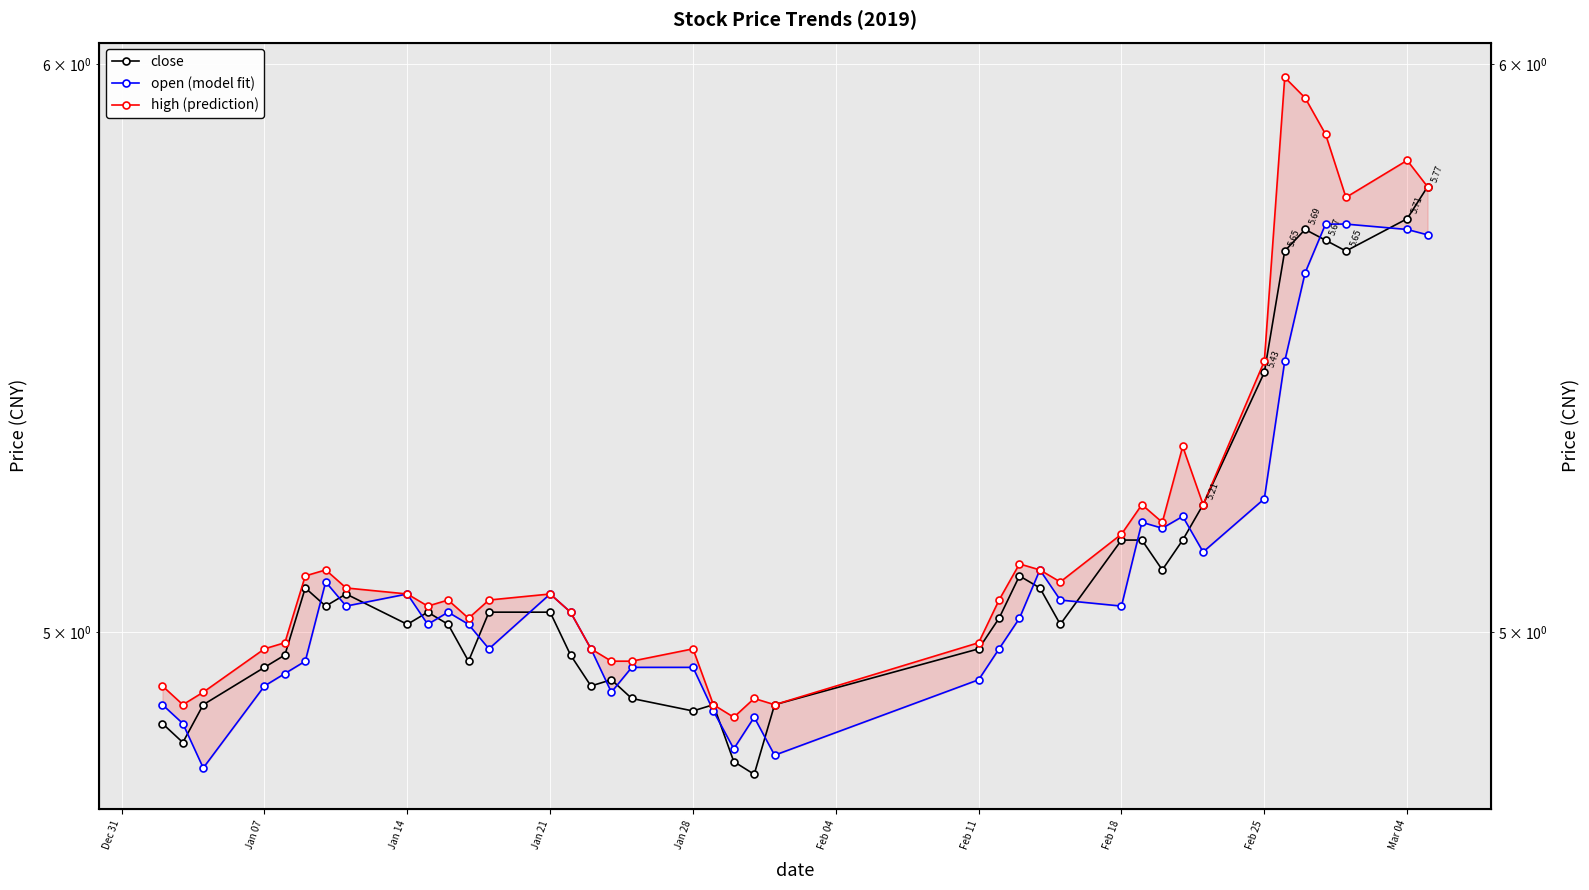

List the series in order of their overall mean, highest first.

high (prediction), close, open (model fit)